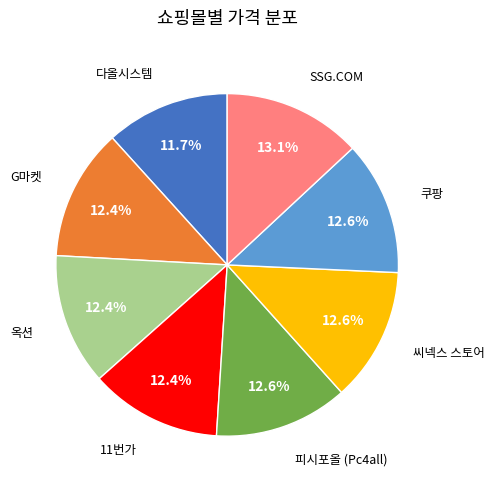

What is the total percentage of 피시포올 (Pc4all) and 쿠팡?

25.3%